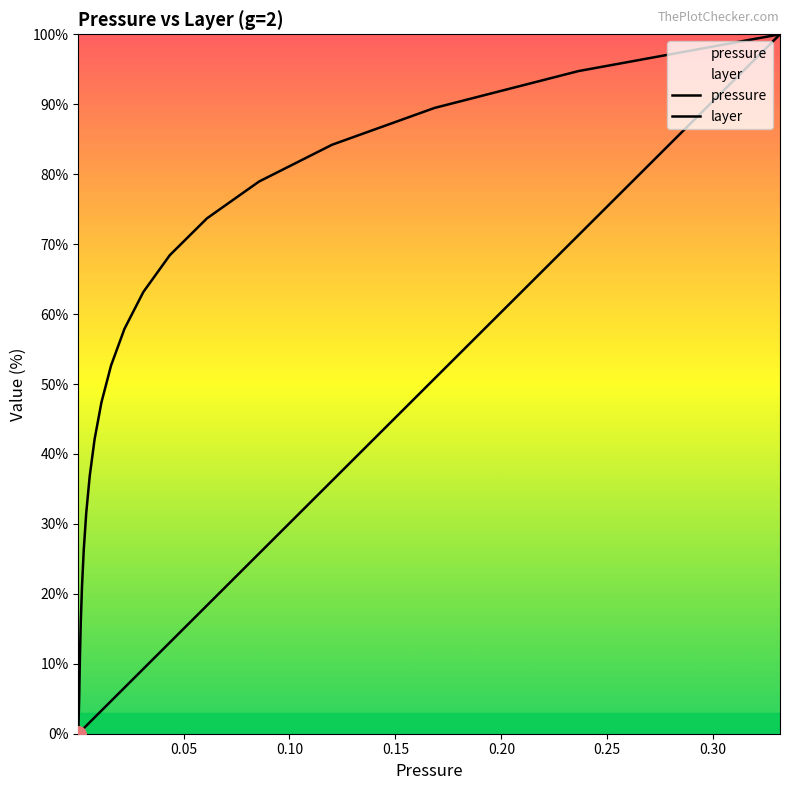

Which series reaches the maximum Y coordinate?

pressure